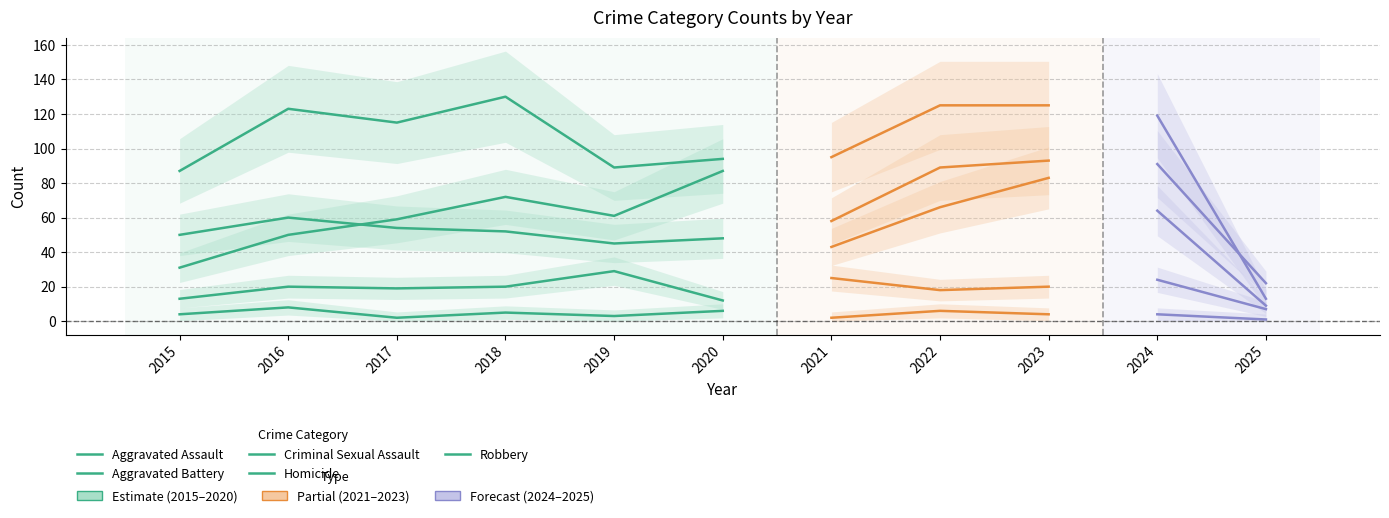

What is the minimum value for Aggravated Assault?

31